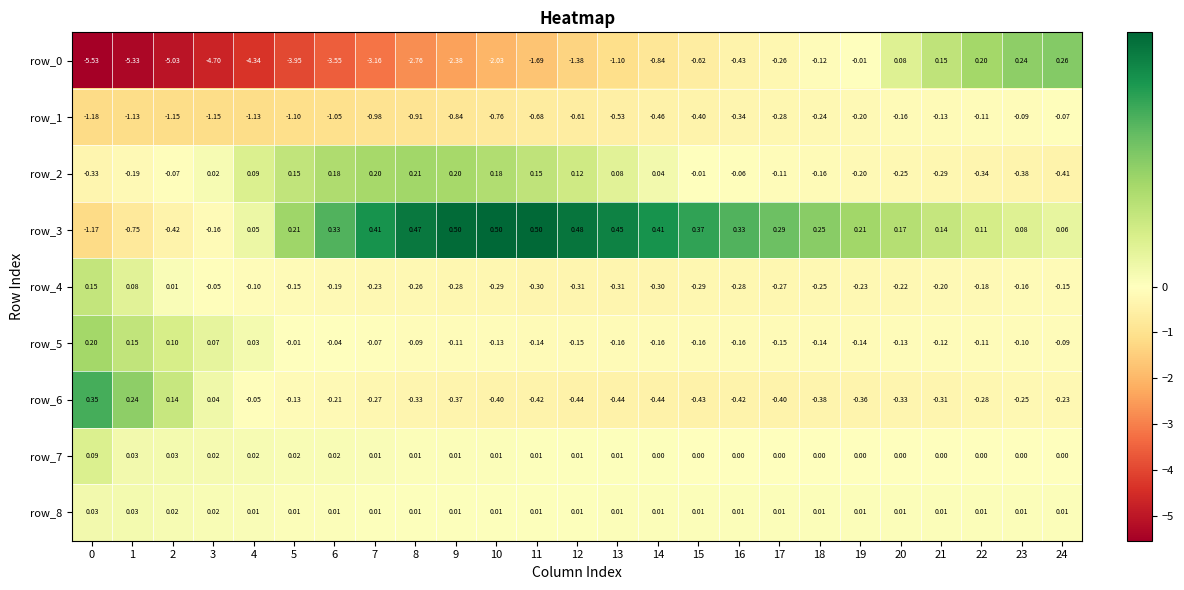

How many data points in row_5 are less than 0?

20